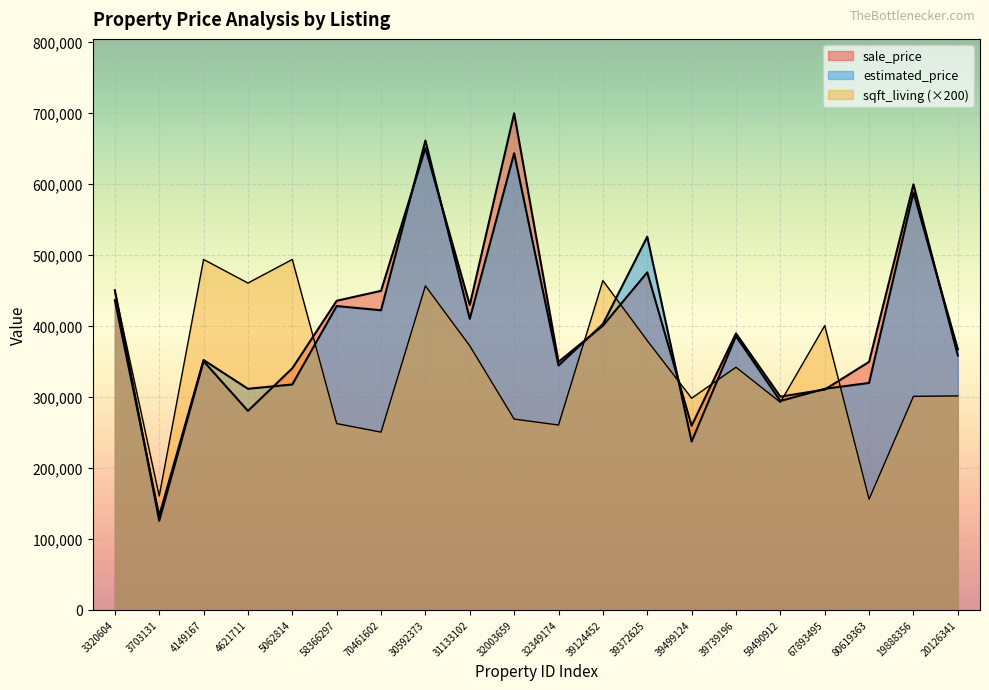

True or false: sqft_living has more than 1 interior local peaks.

True